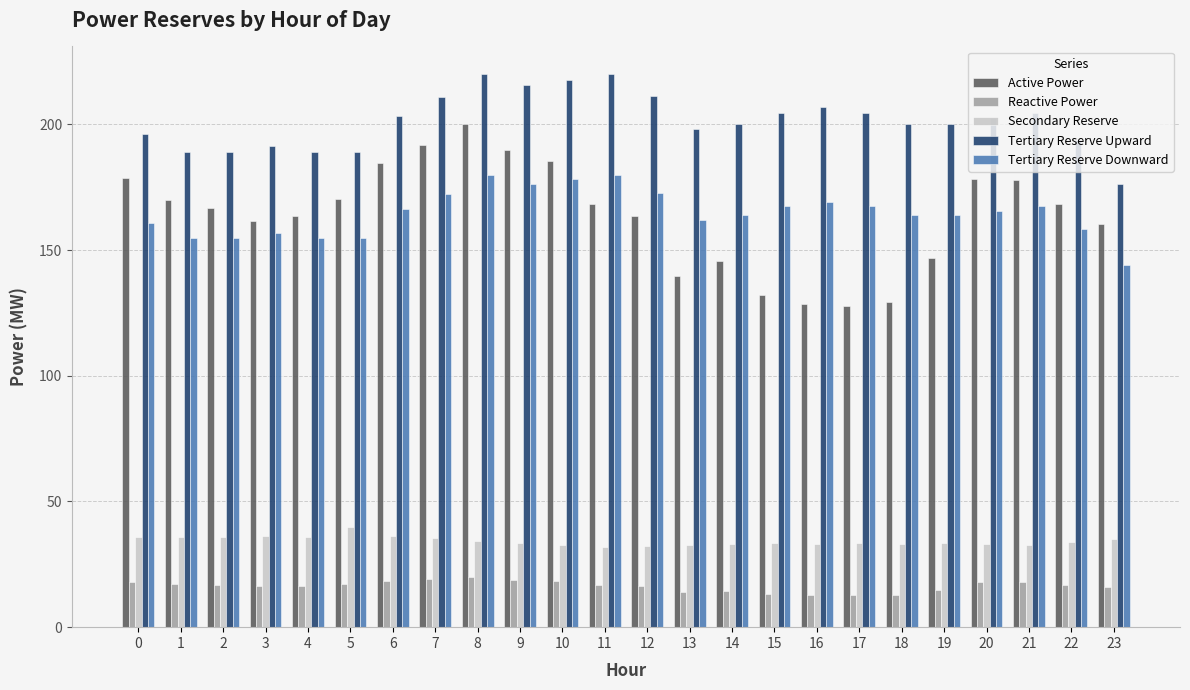

What are all the series names shown in the legend?

Active Power, Reactive Power, Secondary Reserve, Tertiary Reserve Upward, Tertiary Reserve Downward